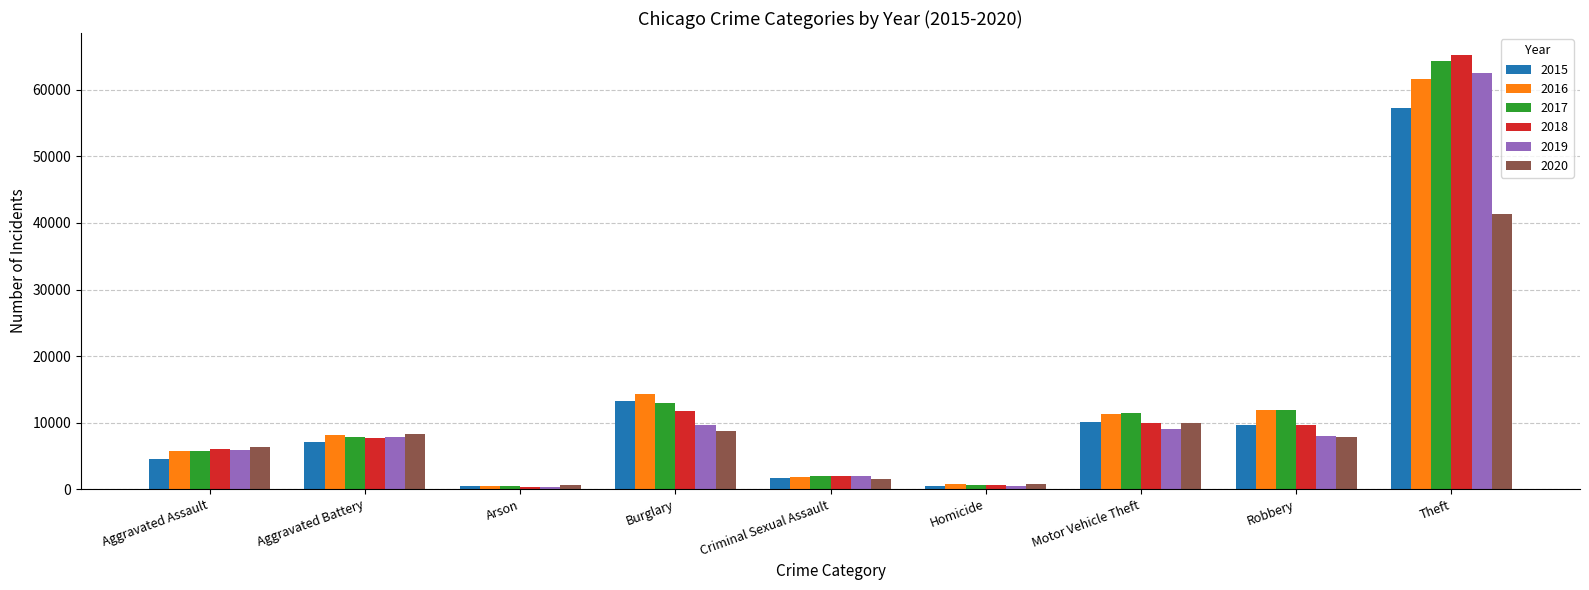

Which series has the widest spread of values?

2018